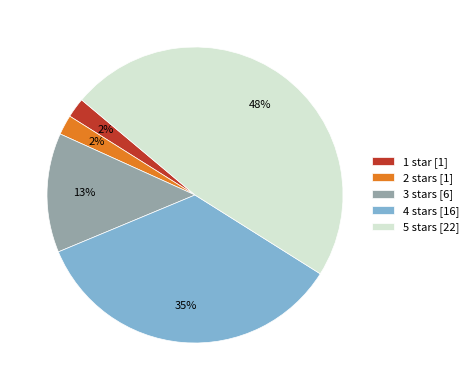

Does 5 stars account for over 50% of the chart?

No